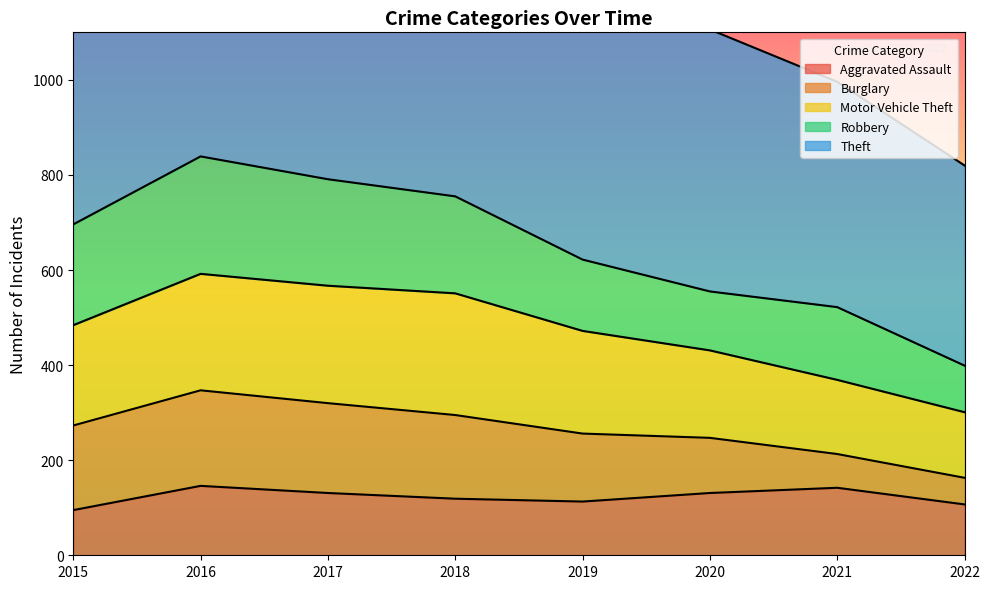

True or false: Motor Vehicle Theft has more than 2 interior local peaks.

False